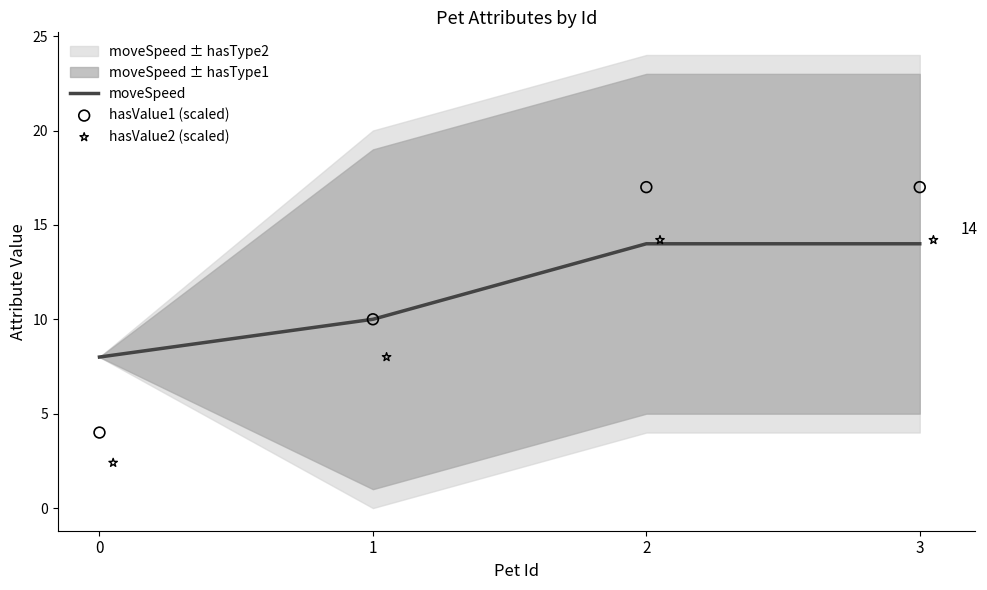

Is it true that moveSpeed equals 16 at 1?

False